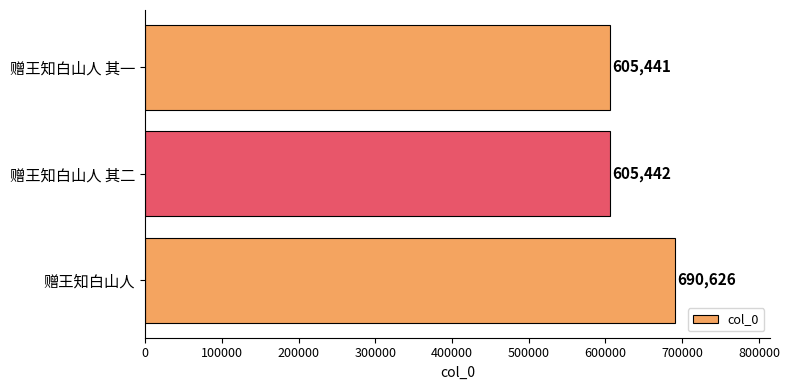

Rank the categories by value from highest to lowest.

赠王知白山人, 赠王知白山人 其二, 赠王知白山人 其一